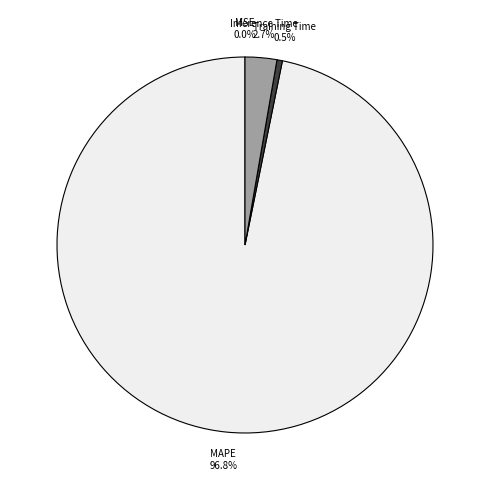

Combined, what portion of the pie is MAPE and Training Time?

97.3%